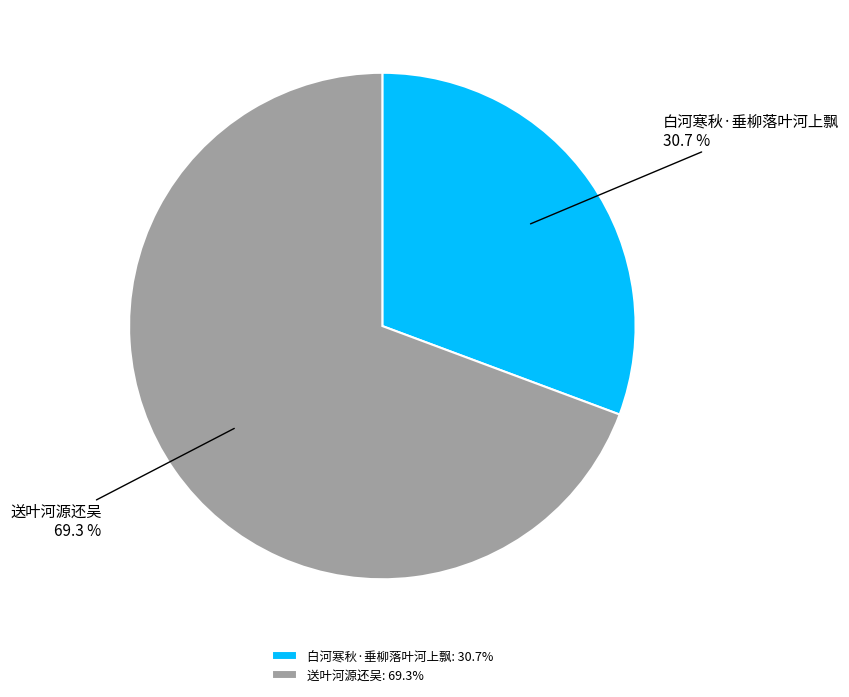

Which slice represents more than half of the pie?

送叶河源还吴